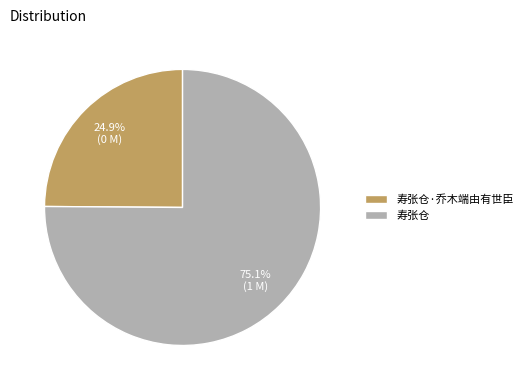

Approximately how many times larger is the value at 寿张仓·乔木端由有世臣 compared to 寿张仓?

0.3